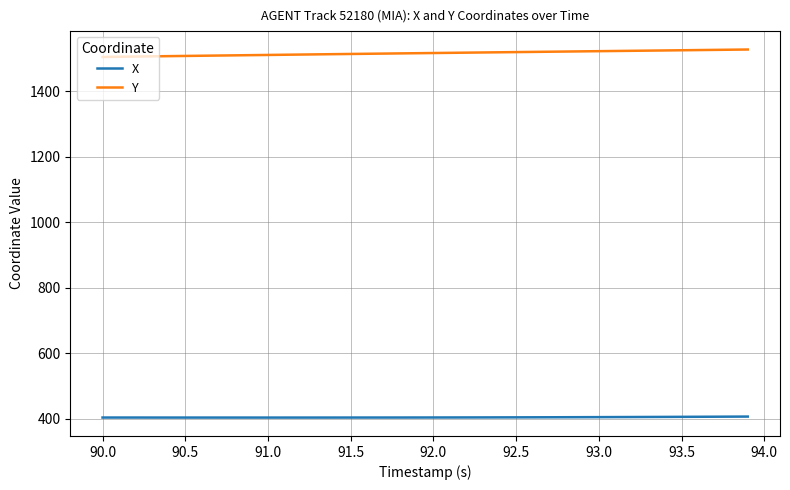

What is the difference between the maximum and minimum values in the Y series?

22.8